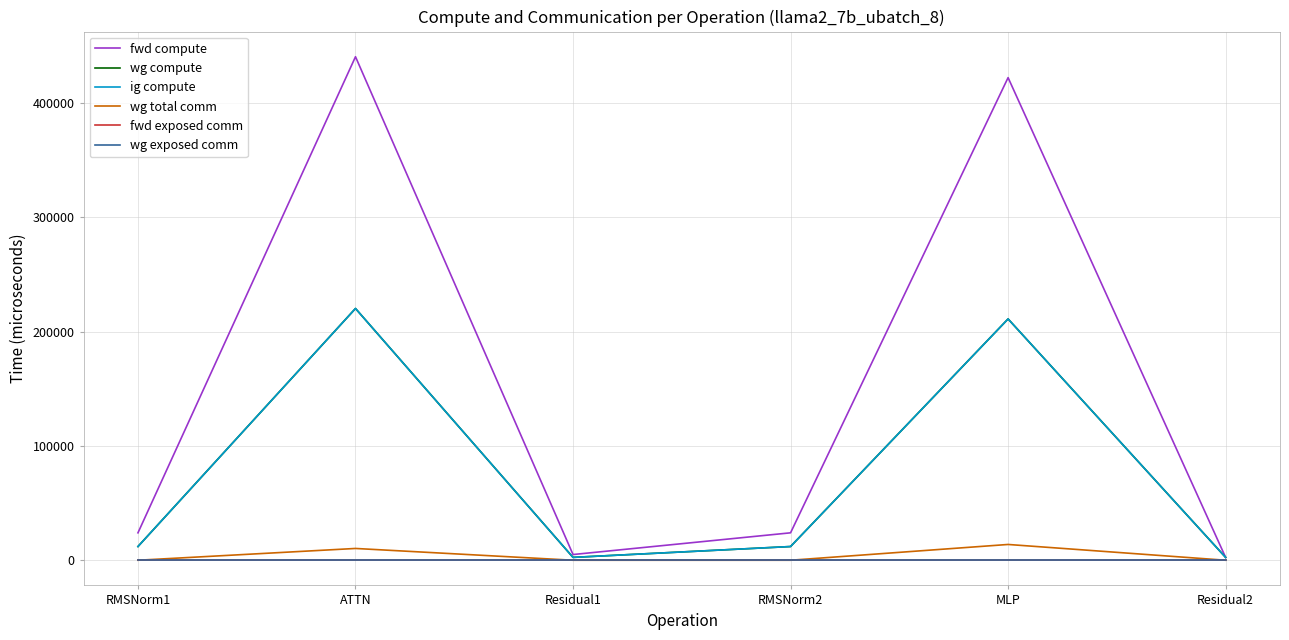

True or false: wg exposed comm and fwd compute cross at least once.

False